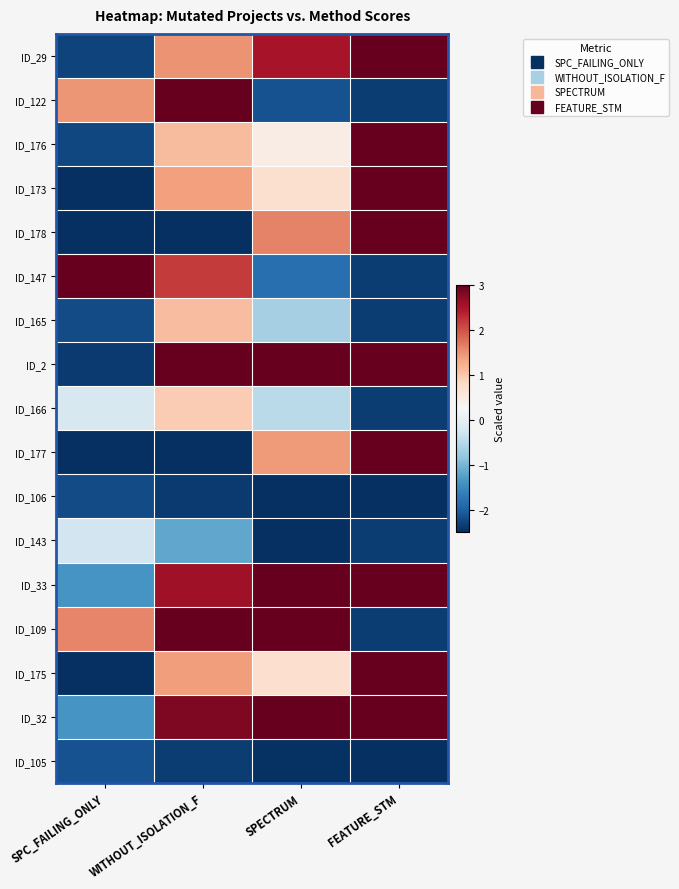

Which has a higher value, WITHOUT_ISOLATION_F or SPC_FAILING_ONLY?

WITHOUT_ISOLATION_F